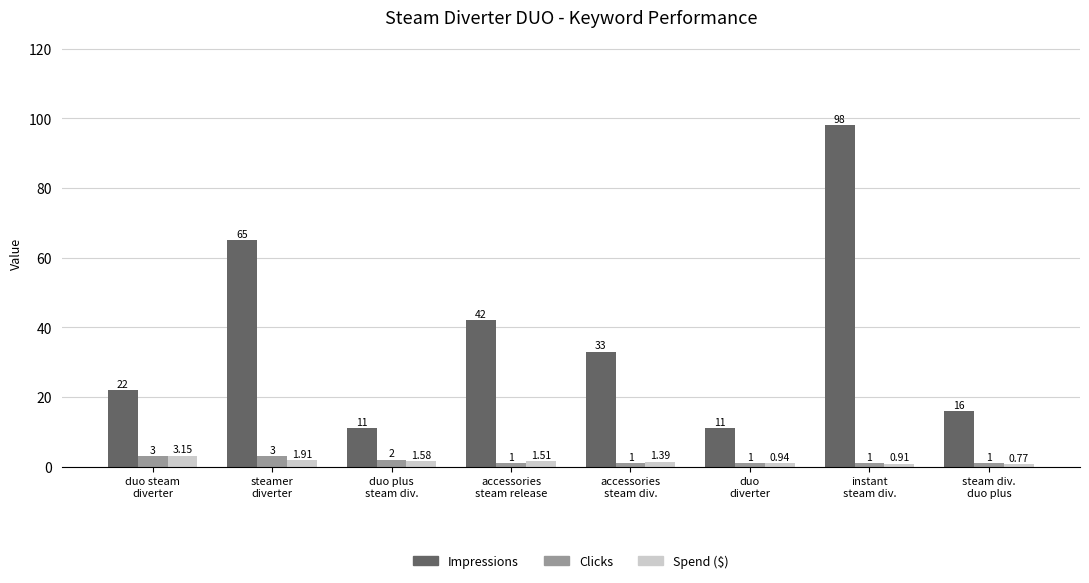

What are all the series names shown in the legend?

Impressions, Clicks, Spend ($)